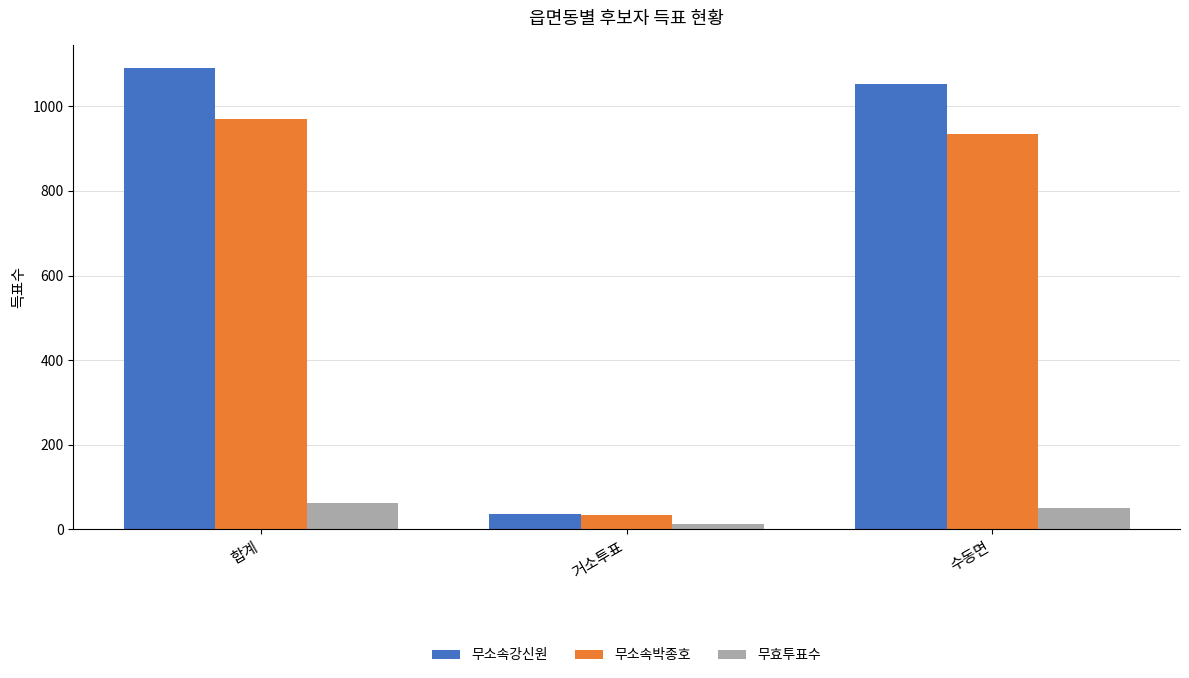

At which category is the sum across all series the highest?

합계